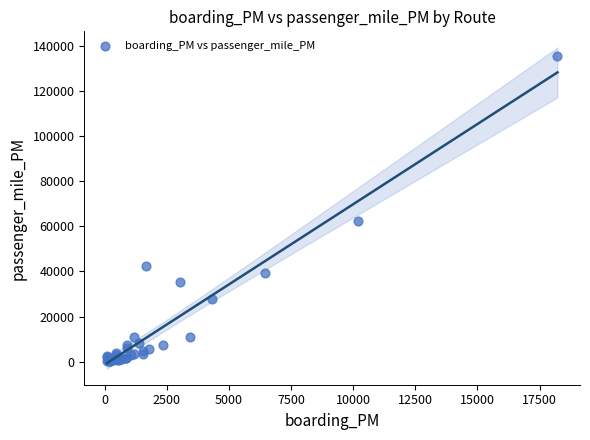

What Y value in the scatter plot is closest to 67797?

62241.5